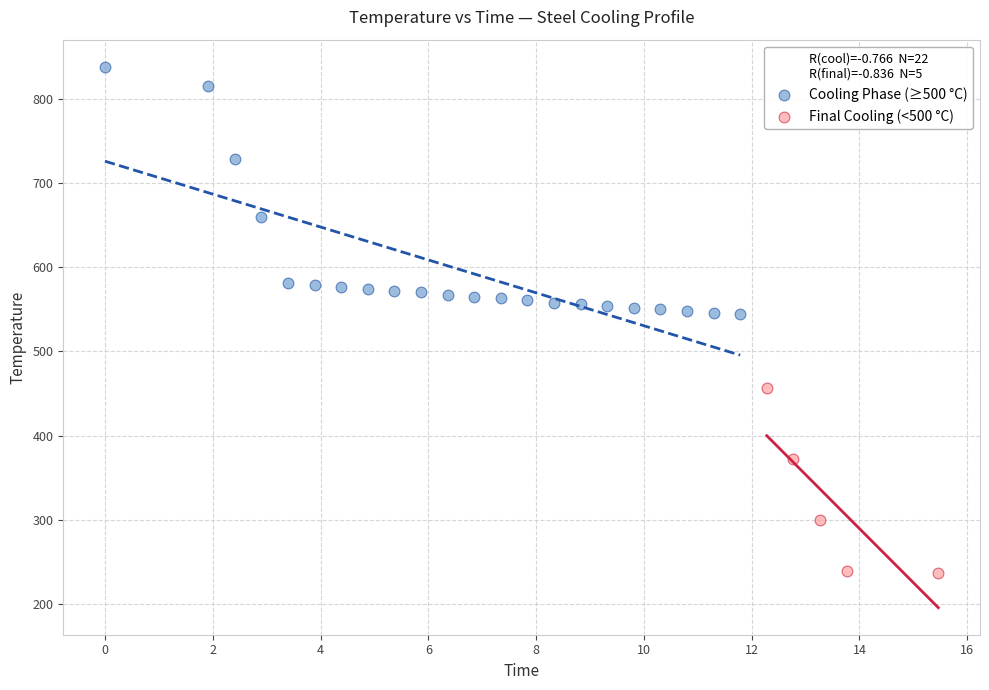

Which series contains the highest Y value?

Cooling Phase (≥500 °C)